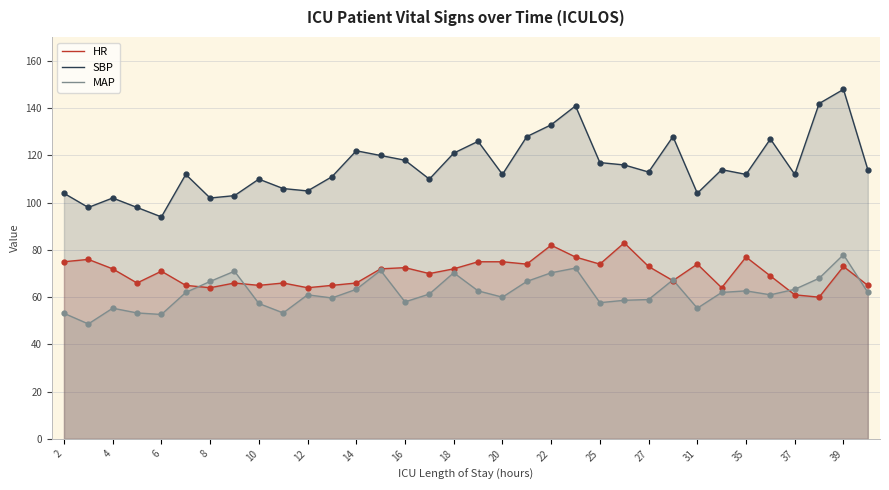

True or false: SBP and MAP cross at least once.

False